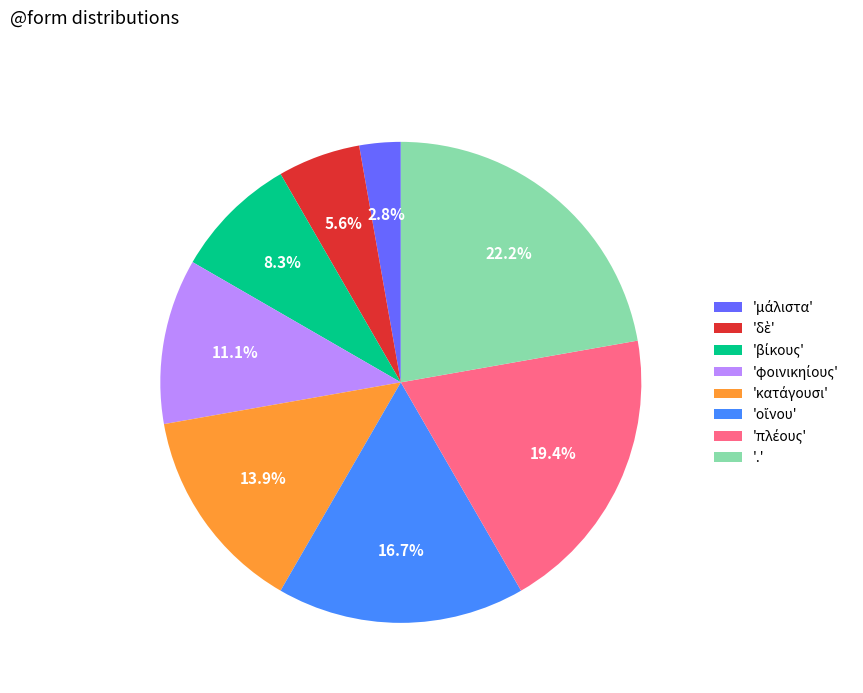

Count the number of slices in the pie.

8